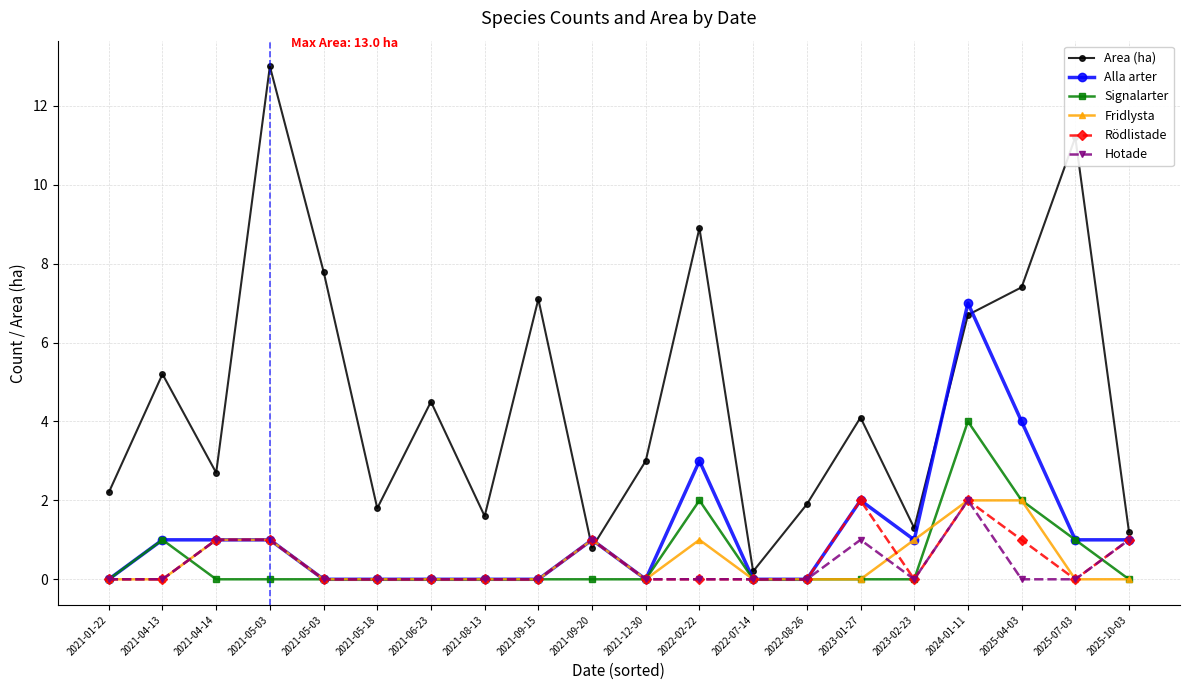

At which label does Area (ha) reach its minimum?

2022-07-14